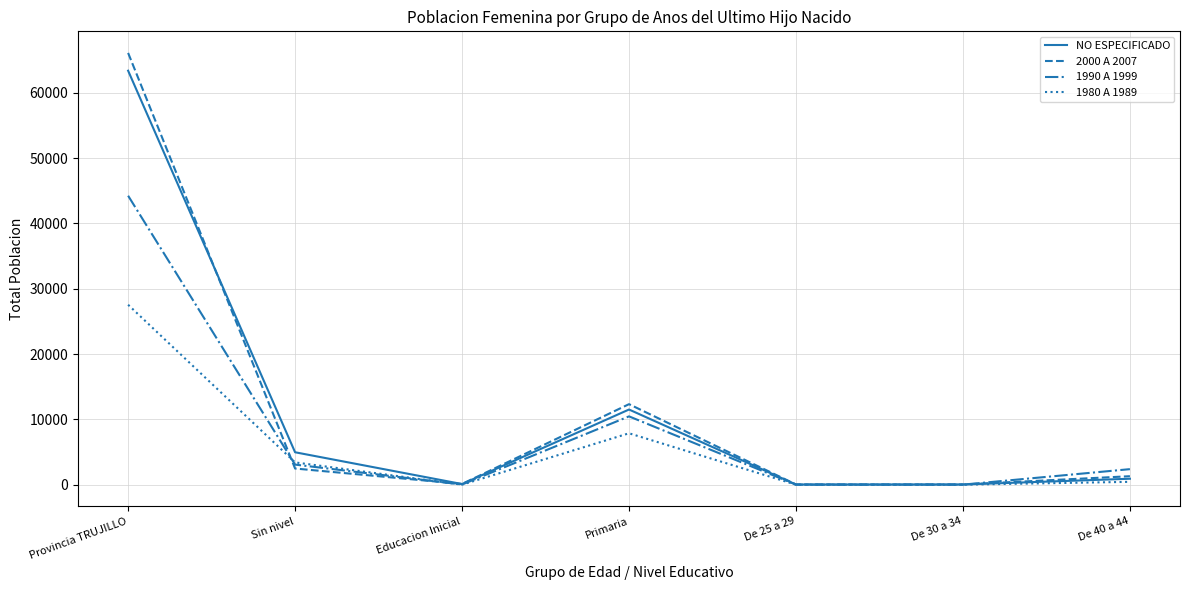

At which category is the sum across all series the highest?

Provincia TRUJILLO